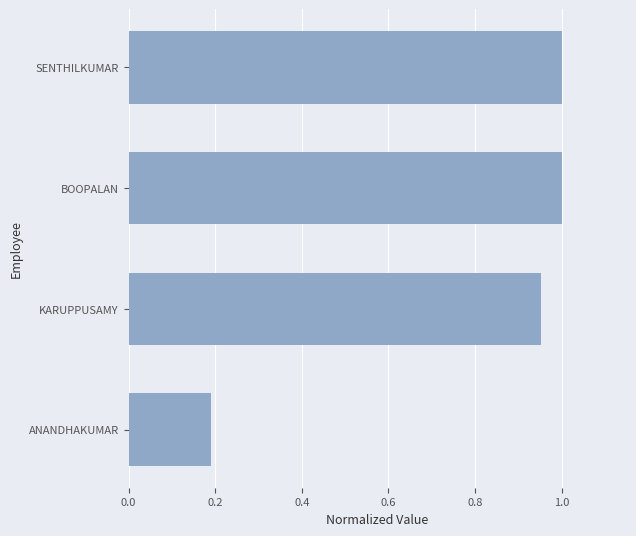

Which category has the lowest value across all series?

ANANDHAKUMAR